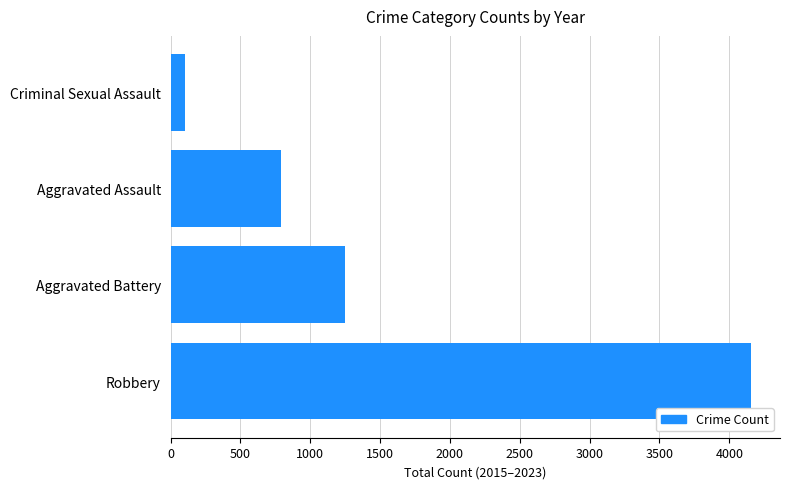

What is the difference between the second highest and minimum values?

1146